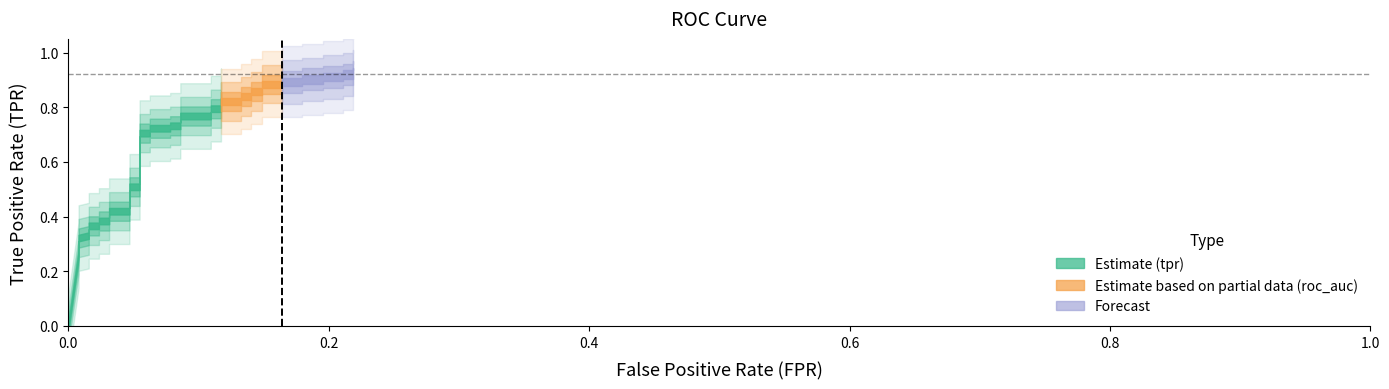

The value of roc_auc at 33 is 0.9. True or false?

True